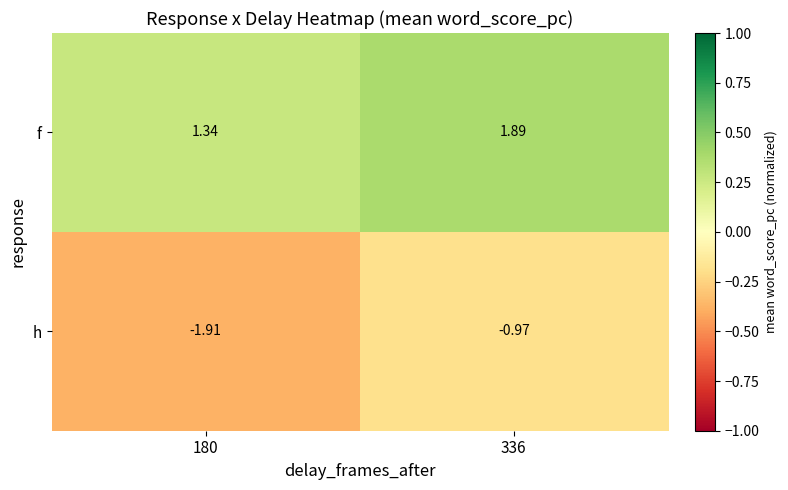

At 180, list the series in order from smallest to largest.

h, f